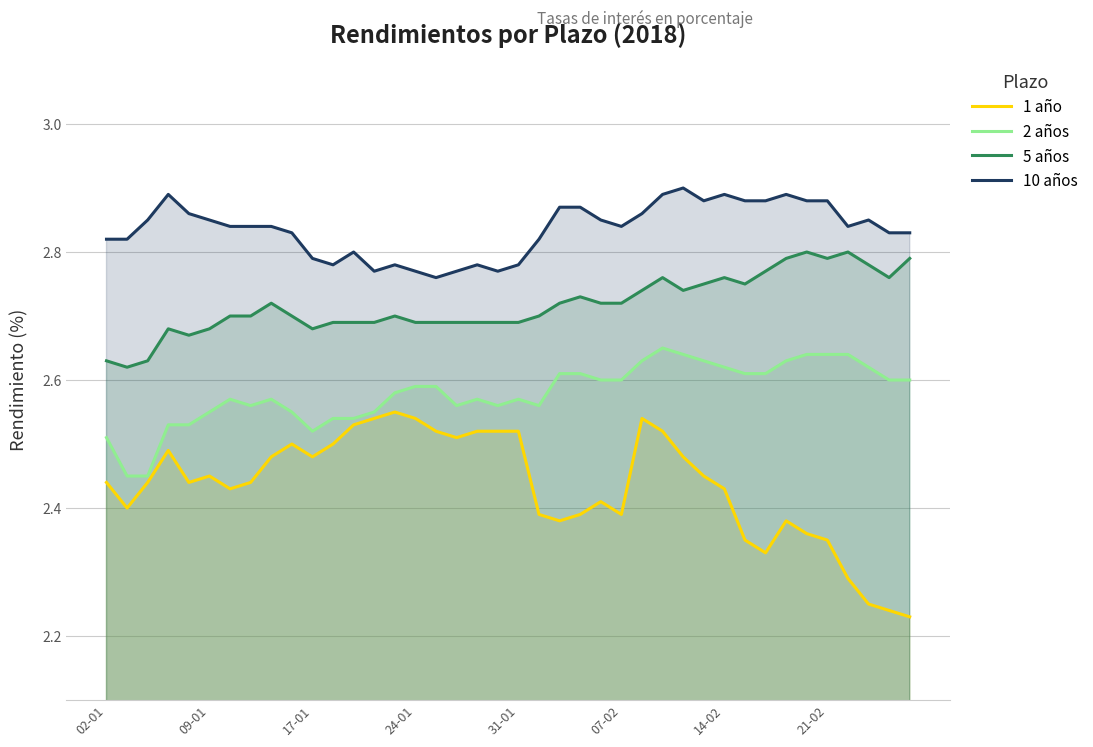

Which series has the widest spread of values?

1 año